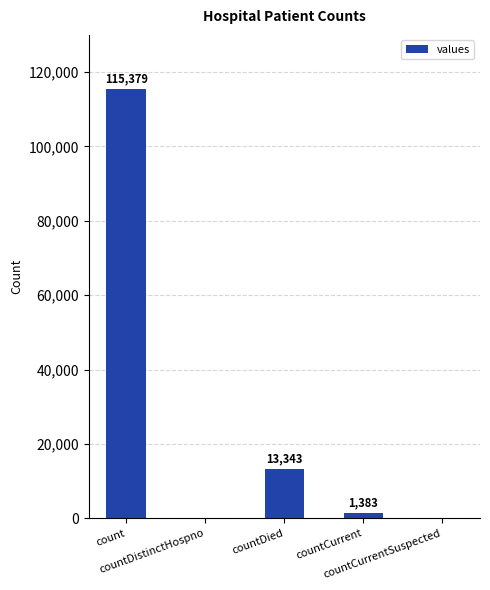

The chart shows a value of 0 at countCurrentSuspected. True or false?

True